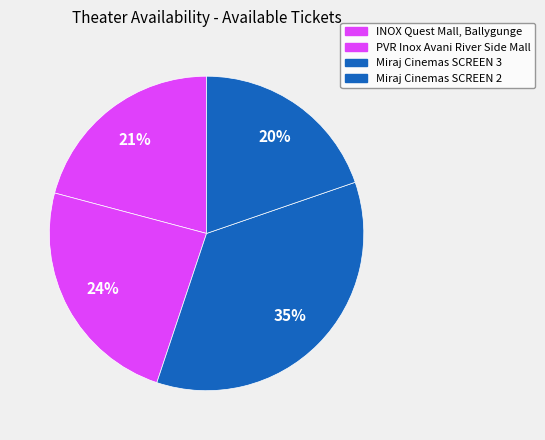

What portion of the pie excludes INOX Quest Mall, Ballygunge?

79.1%